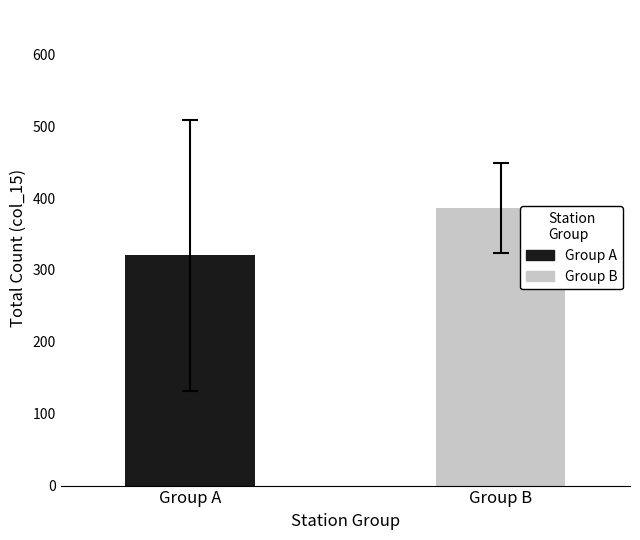

Rank the series by their average value, from highest to lowest.

Group B, Group A